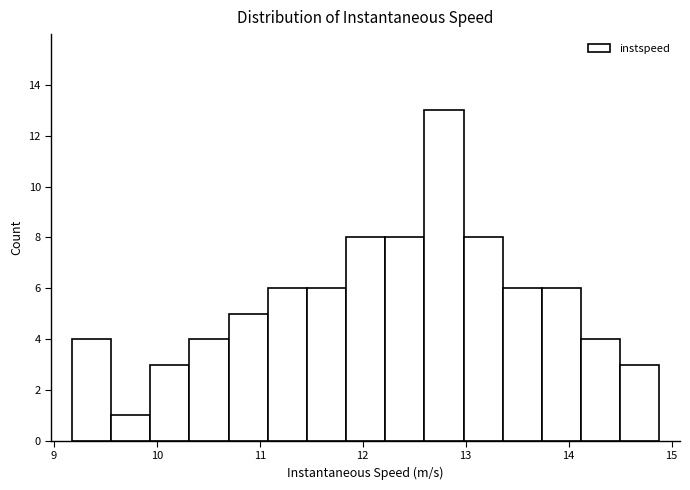

Read against the x-axis, roughly where is the centre of the tallest bar?

12.8